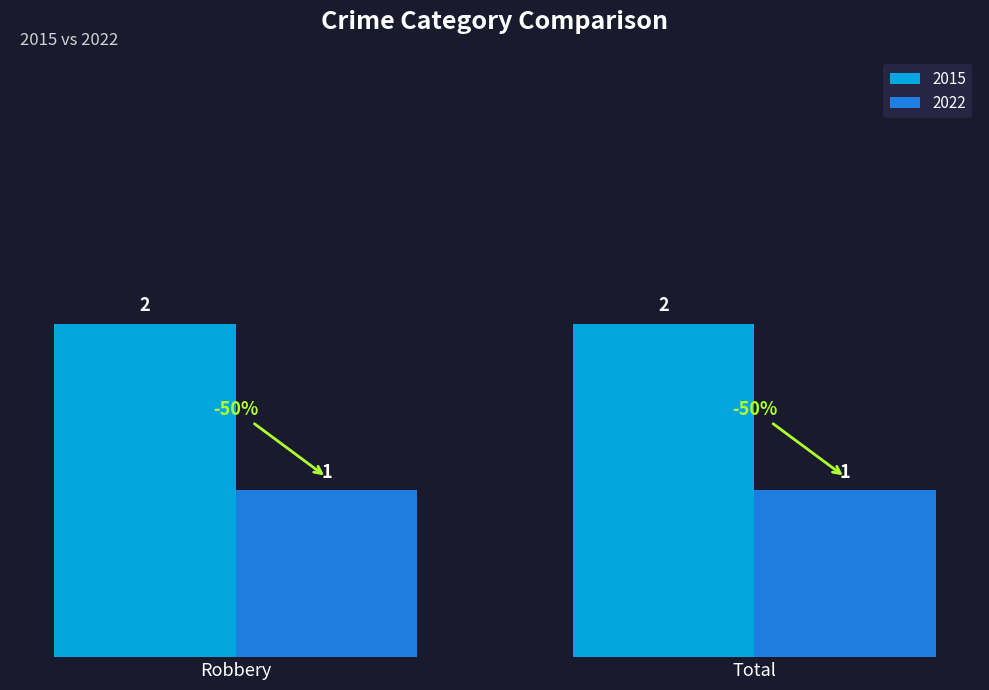

Rank the series at Total from highest to lowest value.

2015, 2022